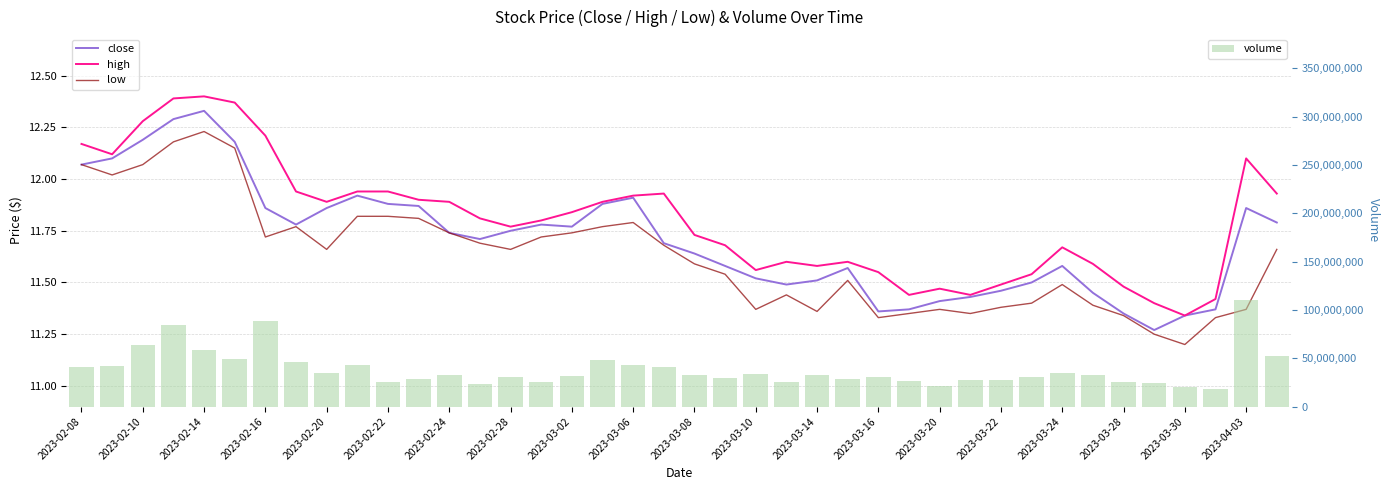

What is the sum of all volume values?

1542942747